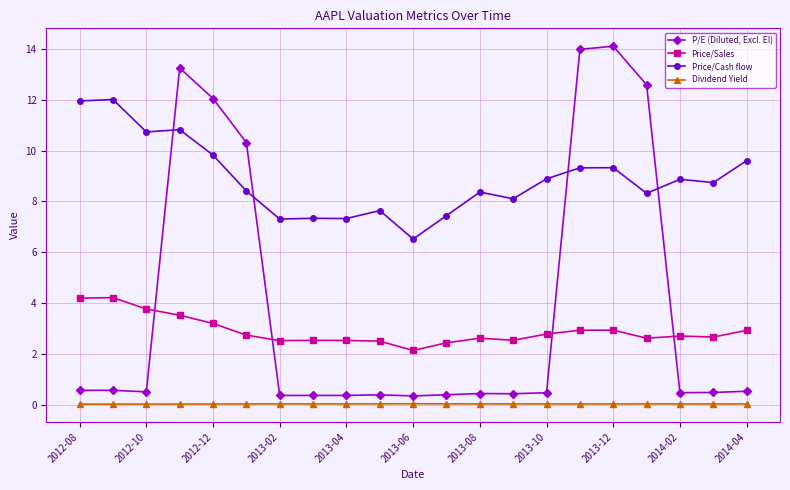

What is the value of the Price/Cash flow point at the 2nd from the left?

12.0